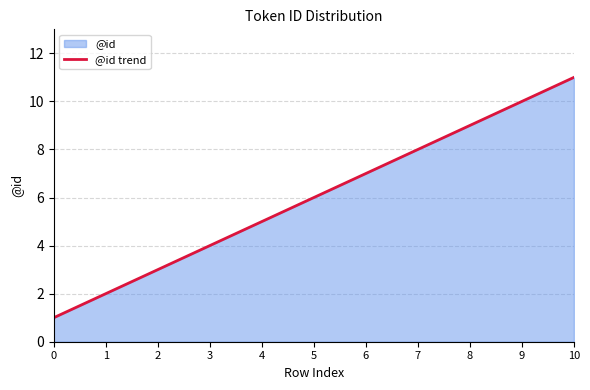

Approximately how many times larger is the value at 6 compared to 5?

1.2